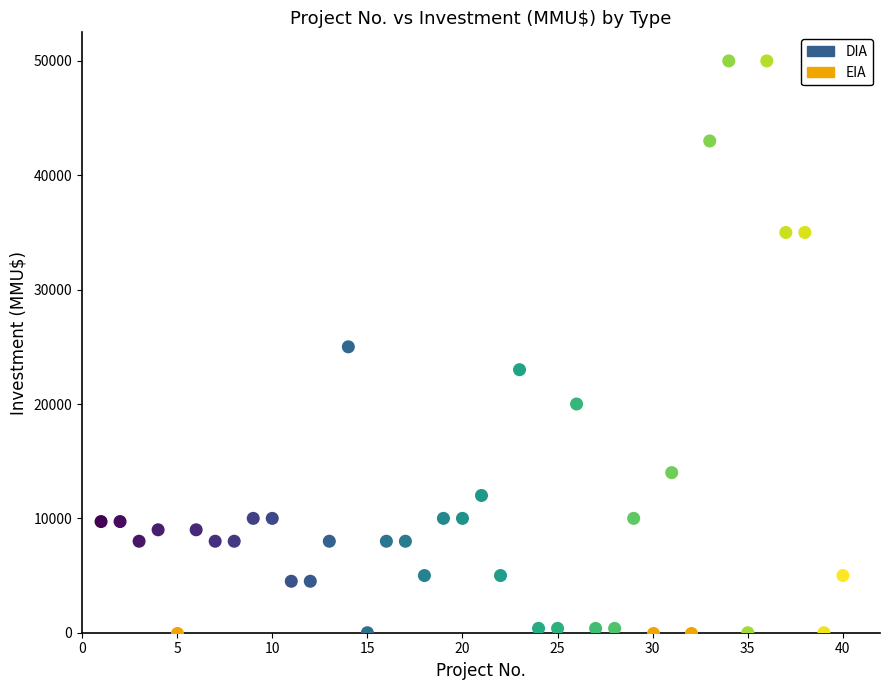

Which series contains the highest Y value?

DIA